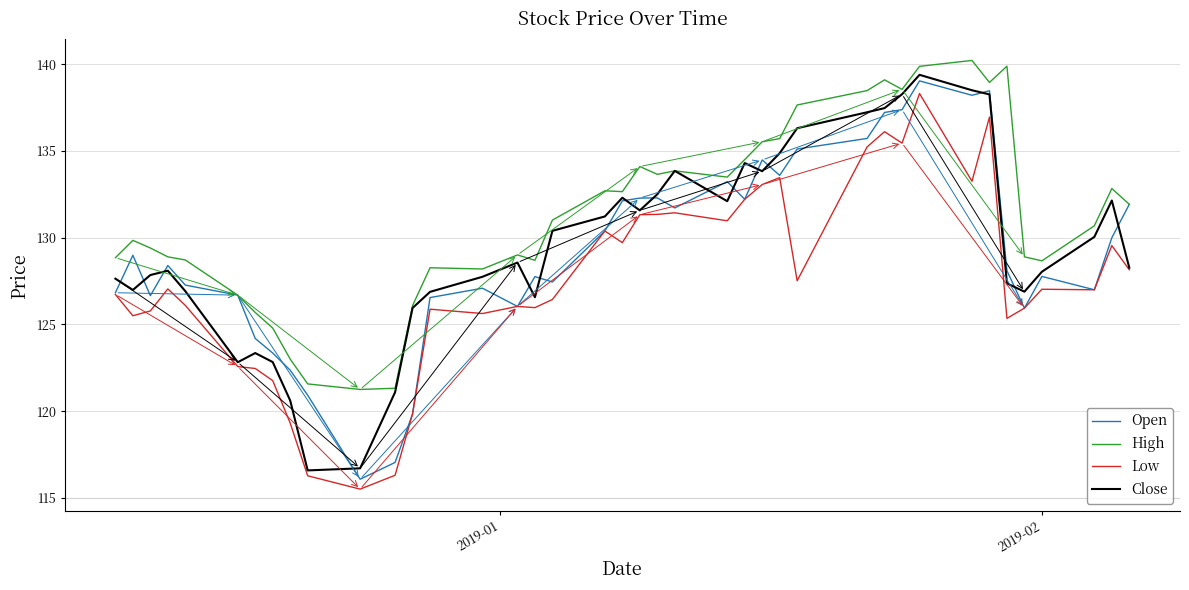

What is the smallest value displayed?

115.5